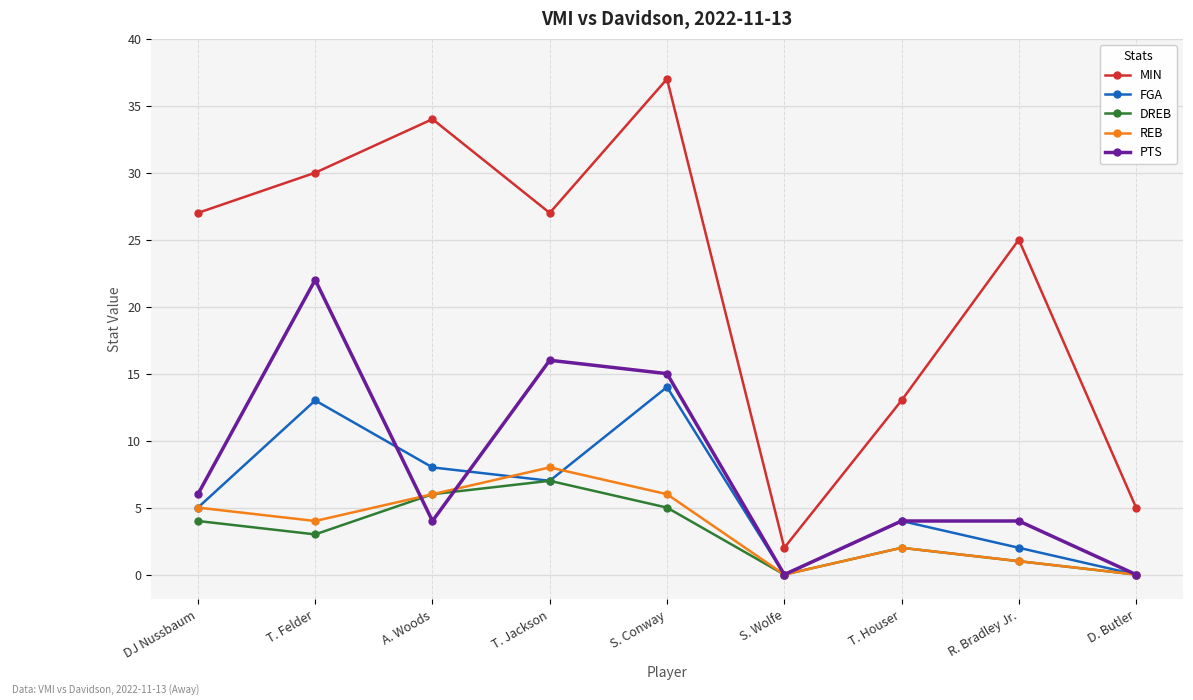

Reading left to right, extract all data points from this chart.

MIN: DJ Nussbaum=27	T. Felder=30	A. Woods=34	T. Jackson=27	S. Conway=37	S. Wolfe=2	T. Houser=13	R. Bradley Jr.=25	D. Butler=5
FGA: DJ Nussbaum=5	T. Felder=13	A. Woods=8	T. Jackson=7	S. Conway=14	S. Wolfe=0	T. Houser=4	R. Bradley Jr.=2	D. Butler=0
DREB: DJ Nussbaum=4	T. Felder=3	A. Woods=6	T. Jackson=7	S. Conway=5	S. Wolfe=0	T. Houser=2	R. Bradley Jr.=1	D. Butler=0
REB: DJ Nussbaum=5	T. Felder=4	A. Woods=6	T. Jackson=8	S. Conway=6	S. Wolfe=0	T. Houser=2	R. Bradley Jr.=1	D. Butler=0
PTS: DJ Nussbaum=6	T. Felder=22	A. Woods=4	T. Jackson=16	S. Conway=15	S. Wolfe=0	T. Houser=4	R. Bradley Jr.=4	D. Butler=0